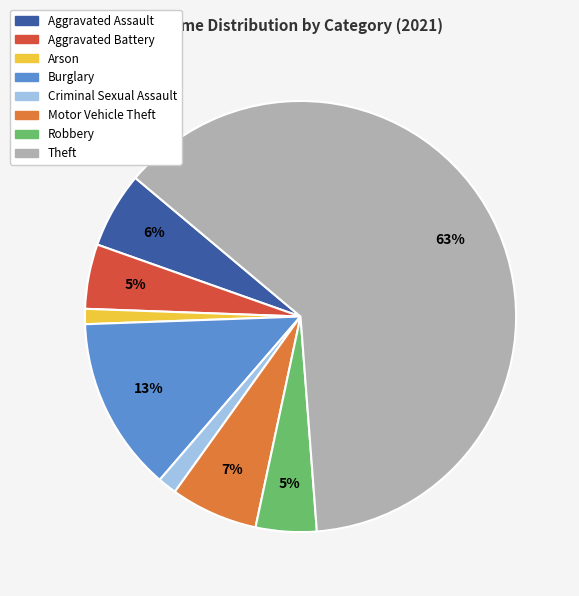

Which slice represents more than half of the pie?

Theft